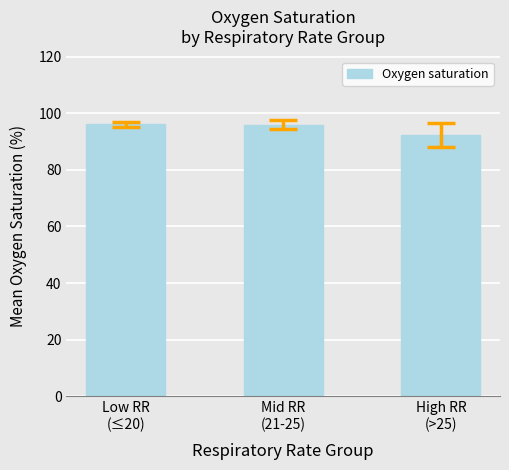

What is the minimum value shown in the chart?

92.3